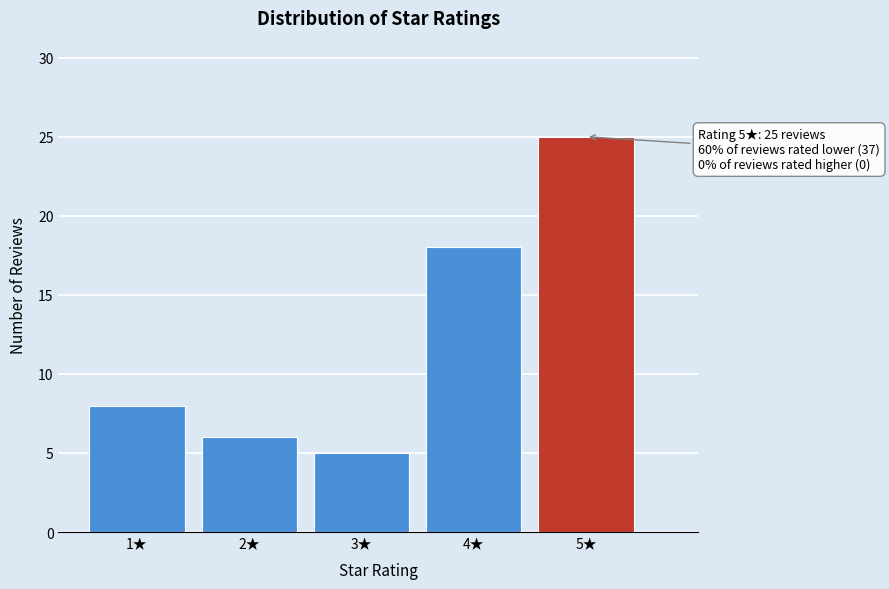

Reading left to right, what are all the values shown in this chart?

1★=8	2★=6	3★=5	4★=18	5★=25